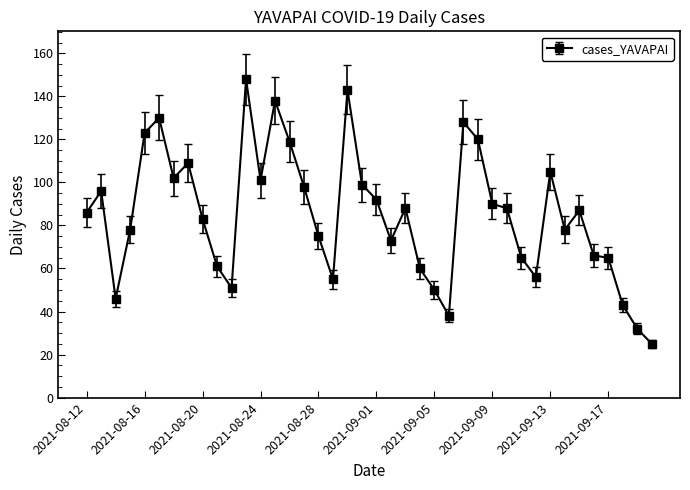

What is the value of the 28th point from the left?

120